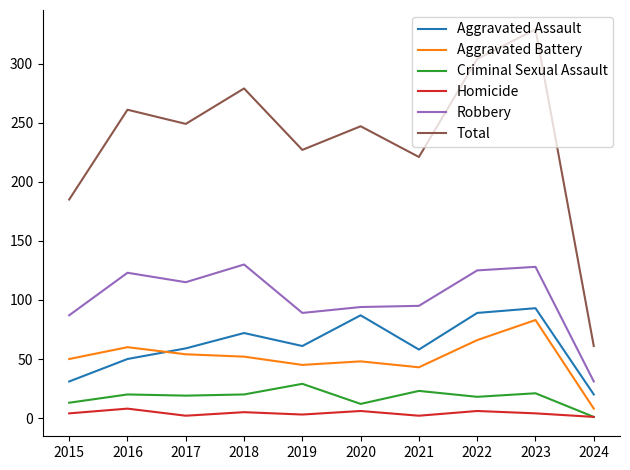

Which series changed the most between 2021 and 2023?

Total